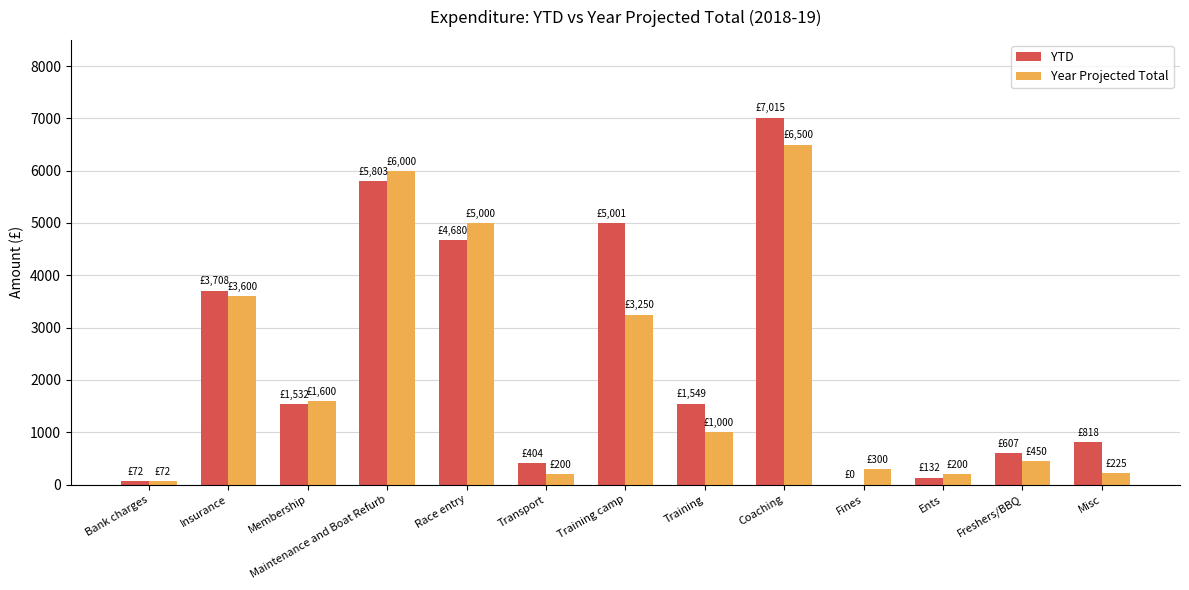

Which series has the largest total across all categories?

YTD